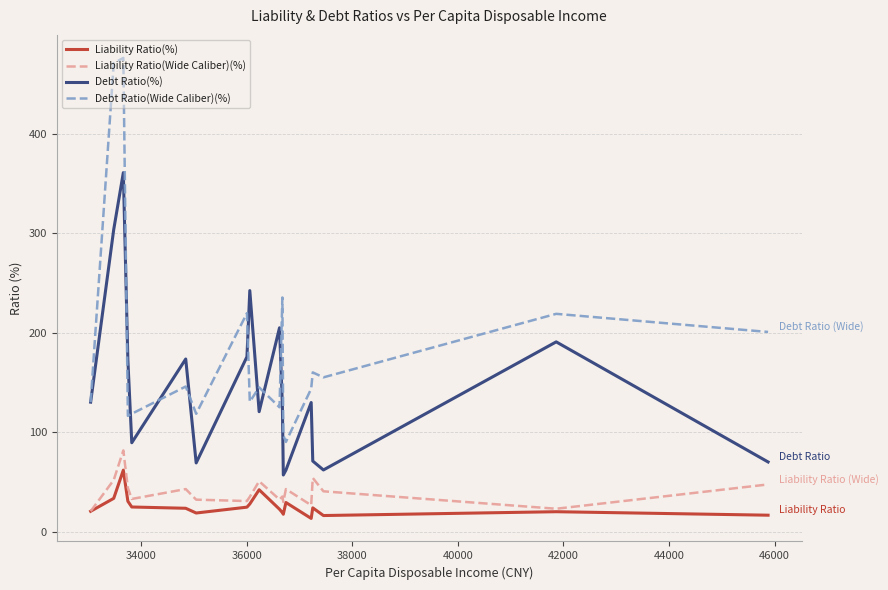

True or false: Debt Ratio(%) and Liability Ratio(%) intersect in this chart.

False